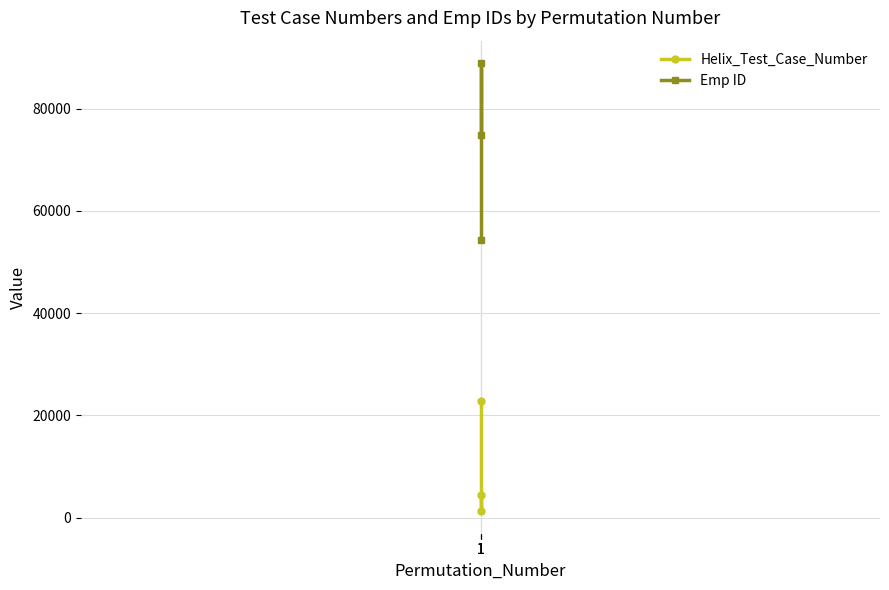

What value does the Emp ID series have at 1?

54321